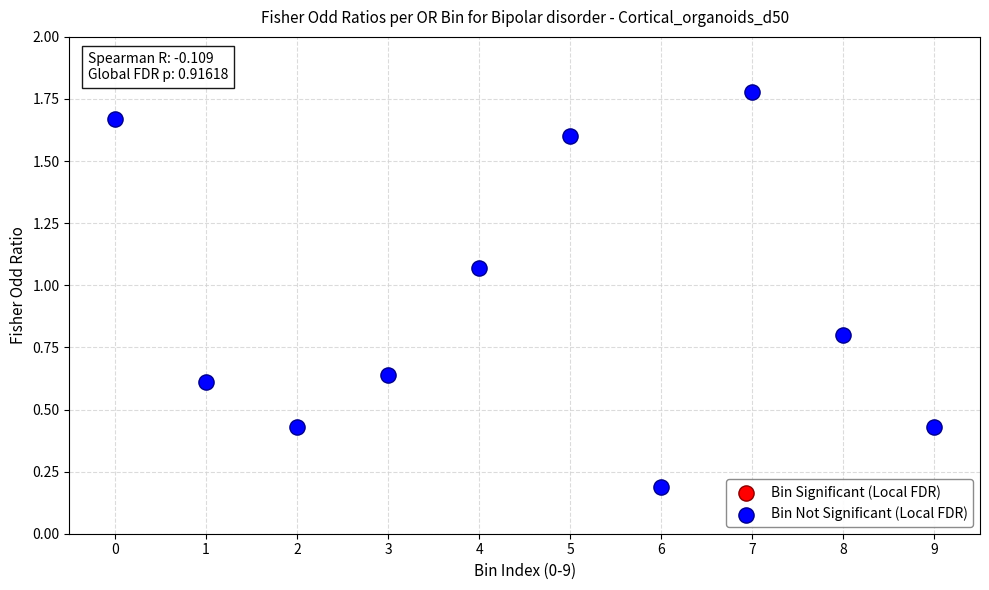

What is the average Y value?

0.9